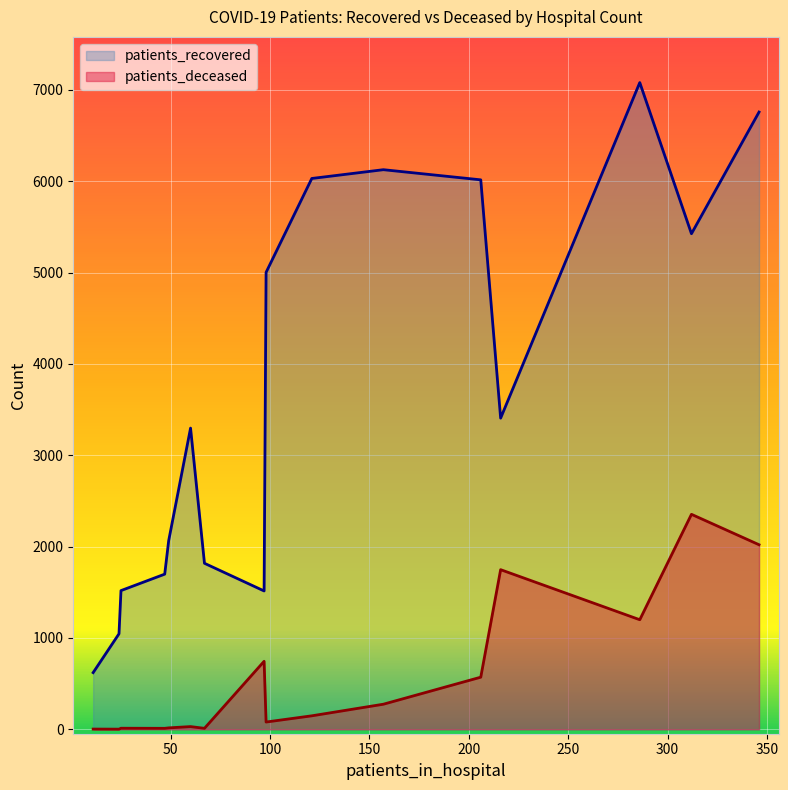

Rank the series by their average value, from highest to lowest.

patients_recovered, patients_deceased